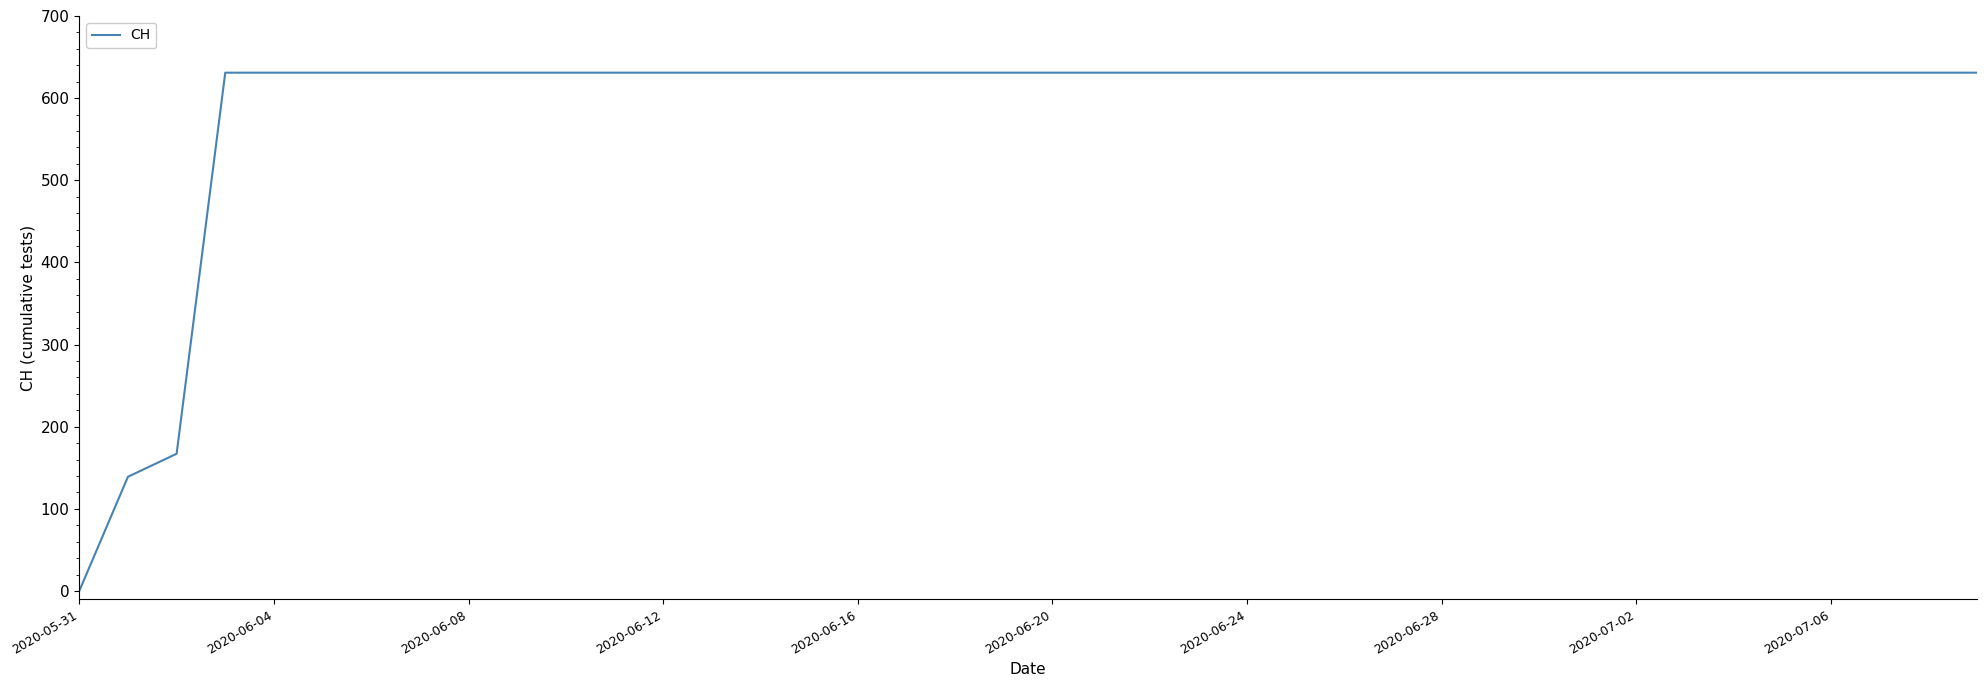

What is the greatest value displayed?

631